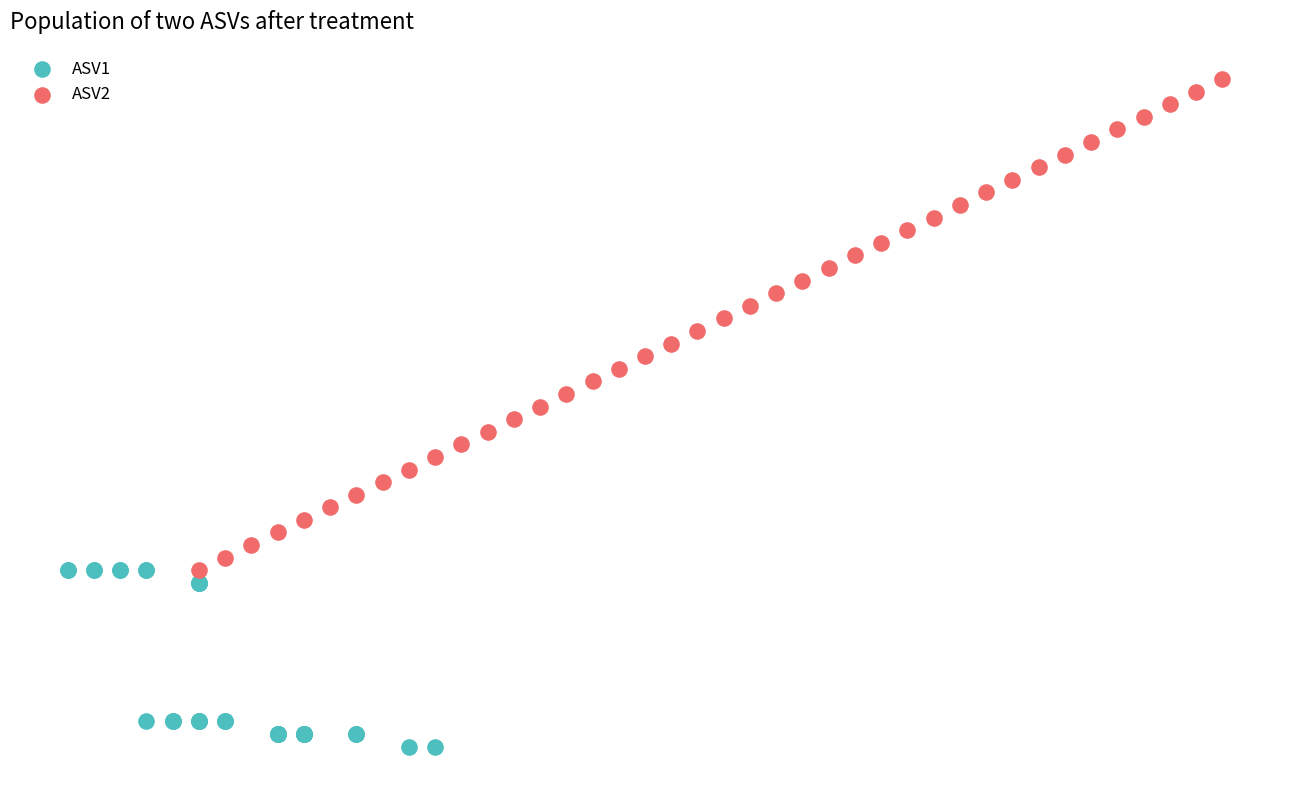

What are all the series names shown in the legend?

ASV1, ASV2